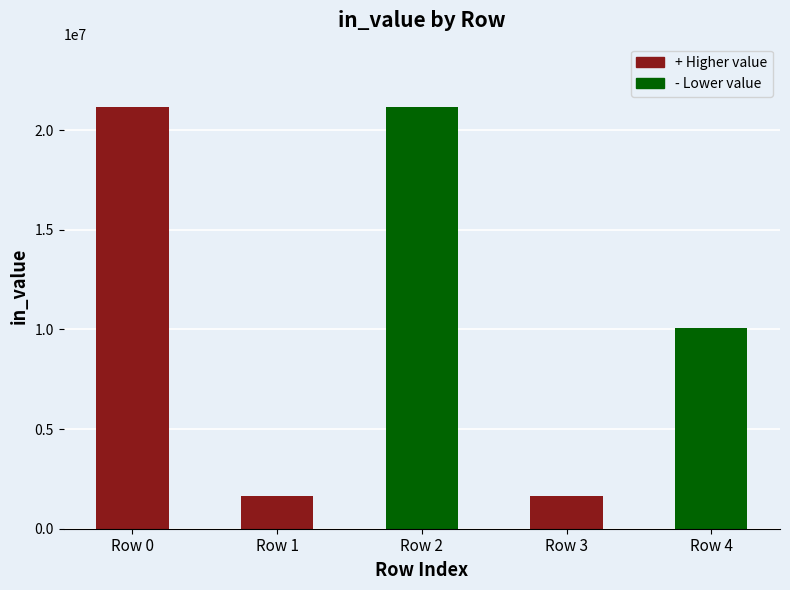

Are the bars grouped side by side (vs. stacked)?

No